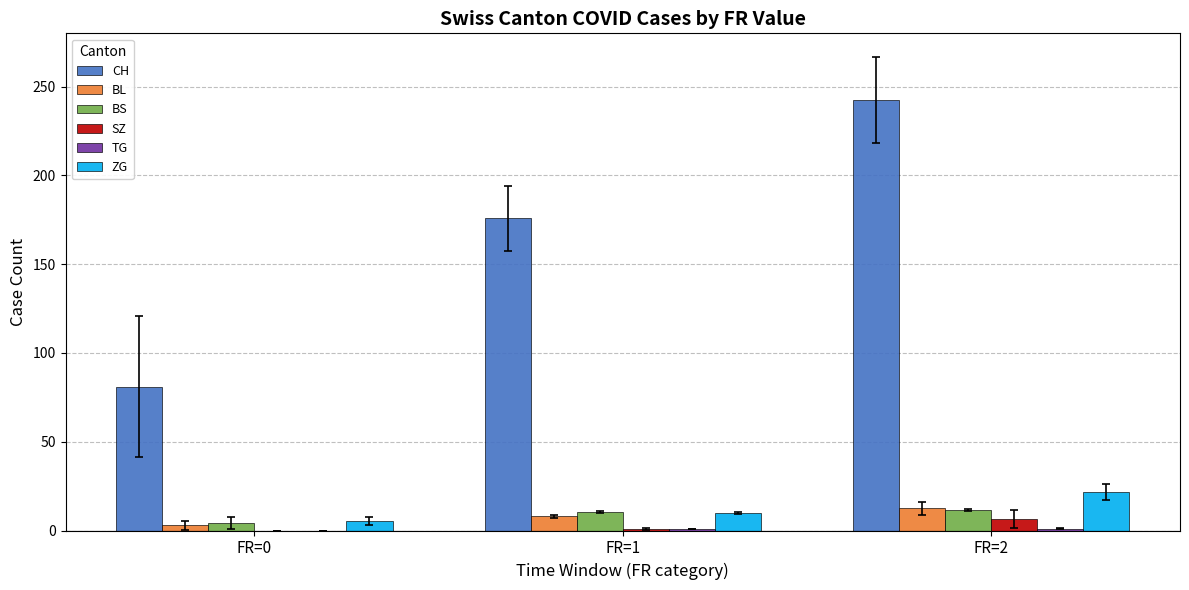

At which category is the sum across all series the highest?

FR=2